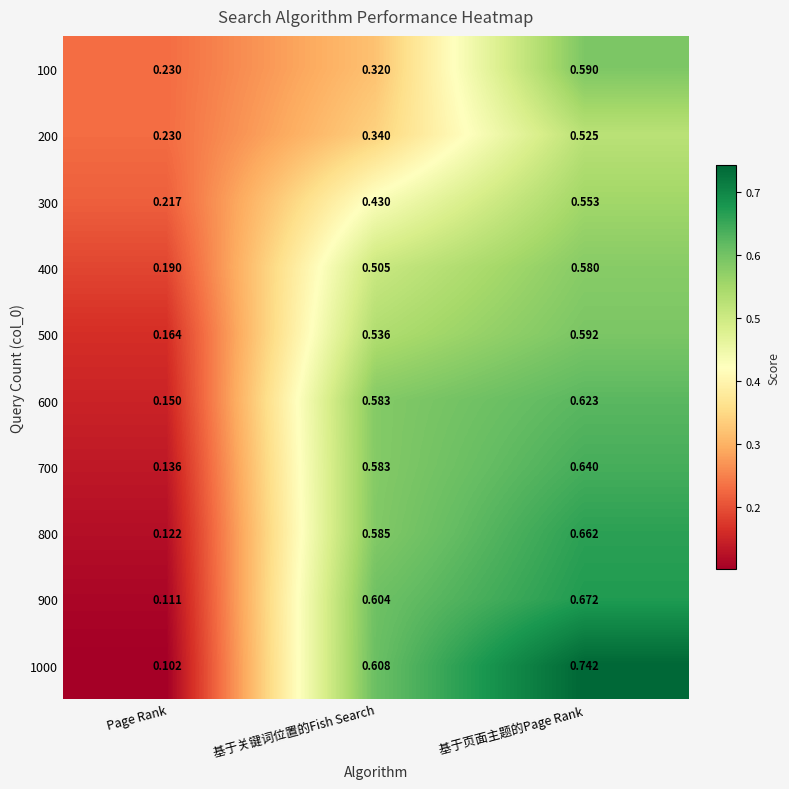

At which category does the chart reach its peak across all series?

基于页面主题的Page Rank